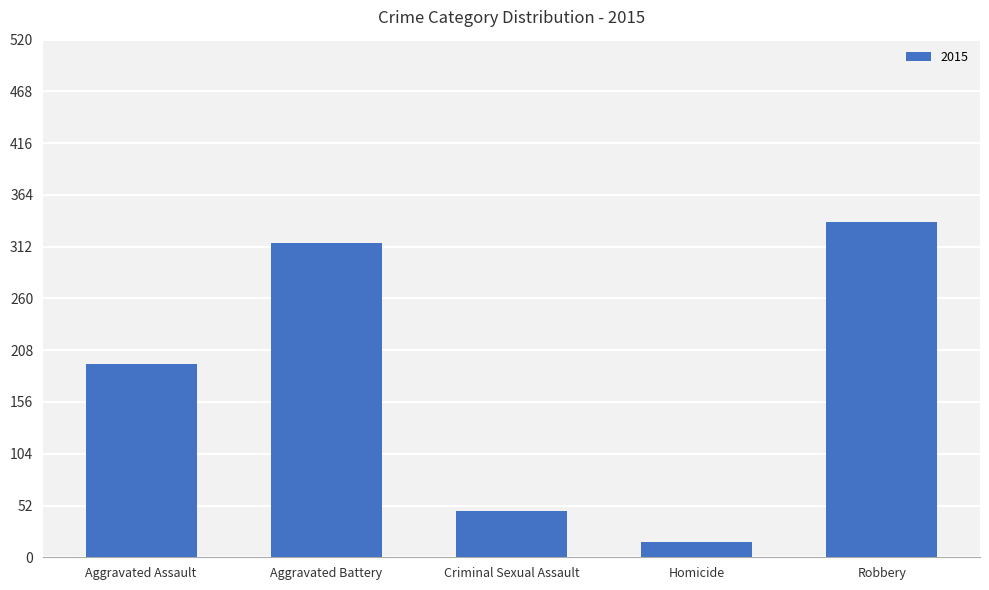

List the labels in order of value, smallest first.

Homicide, Criminal Sexual Assault, Aggravated Assault, Aggravated Battery, Robbery